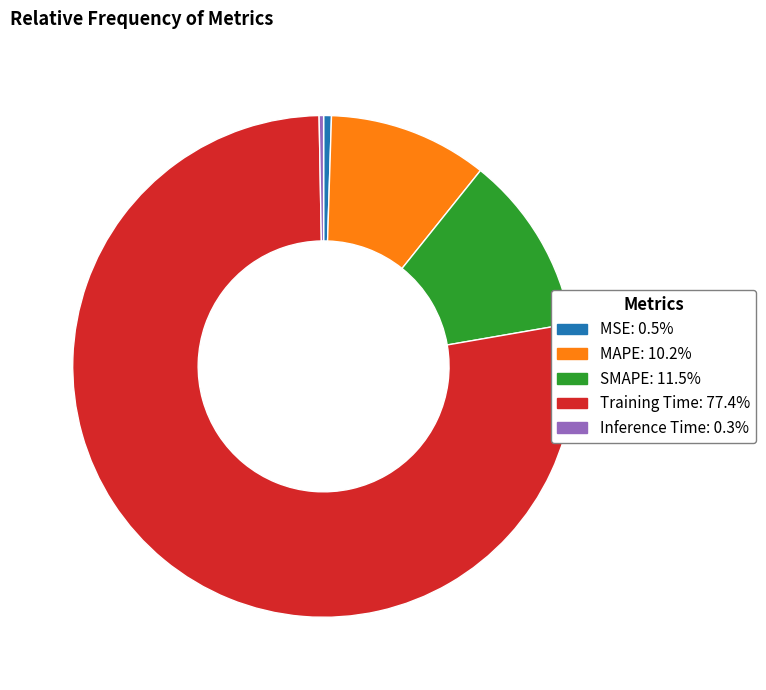

Which has a higher value, MSE or MAPE?

MAPE